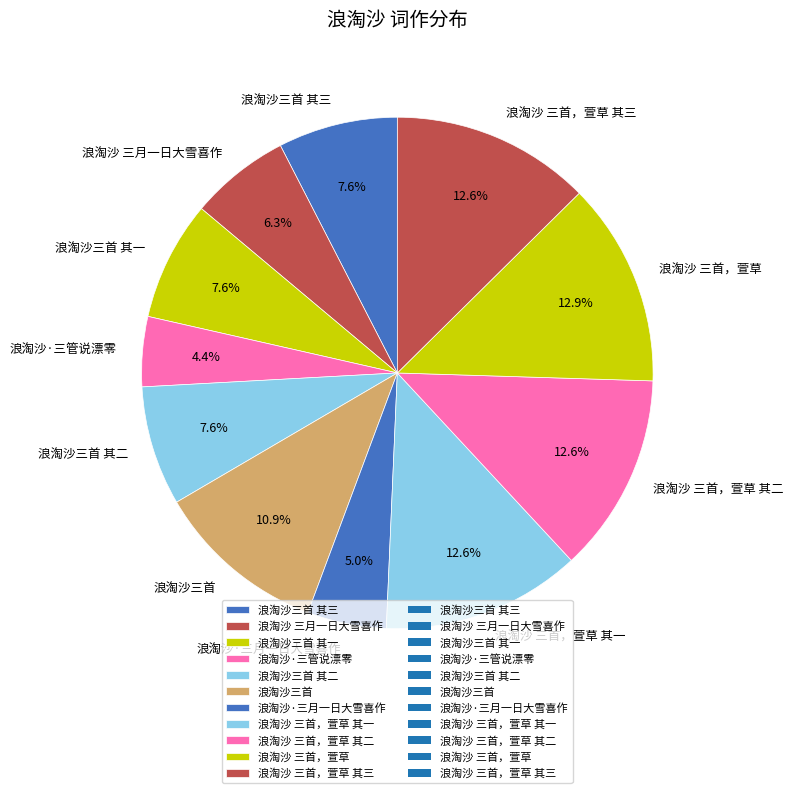

To the nearest percent, what is the combined percentage of 浪淘沙 三首，萱草 and 浪淘沙三首 其三?

20%